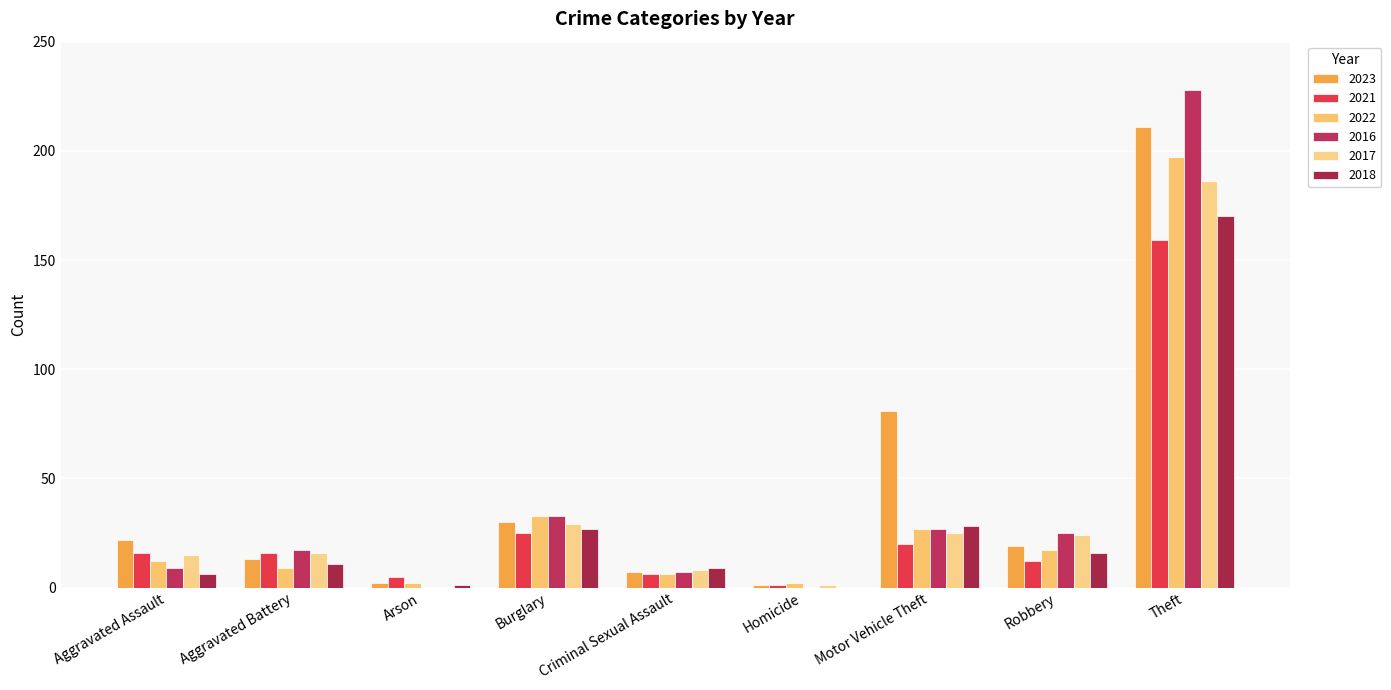

Reading right to left, transcribe all the data shown in this chart.

2023: Theft=211	Robbery=19	Motor Vehicle Theft=81	Homicide=1	Criminal Sexual Assault=7	Burglary=30	Arson=2	Aggravated Battery=13	Aggravated Assault=22
2021: Theft=159	Robbery=12	Motor Vehicle Theft=20	Homicide=1	Criminal Sexual Assault=6	Burglary=25	Arson=5	Aggravated Battery=16	Aggravated Assault=16
2022: Theft=197	Robbery=17	Motor Vehicle Theft=27	Homicide=2	Criminal Sexual Assault=6	Burglary=33	Arson=2	Aggravated Battery=9	Aggravated Assault=12
2016: Theft=228	Robbery=25	Motor Vehicle Theft=27	Homicide=0	Criminal Sexual Assault=7	Burglary=33	Arson=0	Aggravated Battery=17	Aggravated Assault=9
2017: Theft=186	Robbery=24	Motor Vehicle Theft=25	Homicide=1	Criminal Sexual Assault=8	Burglary=29	Arson=0	Aggravated Battery=16	Aggravated Assault=15
2018: Theft=170	Robbery=16	Motor Vehicle Theft=28	Homicide=0	Criminal Sexual Assault=9	Burglary=27	Arson=1	Aggravated Battery=11	Aggravated Assault=6